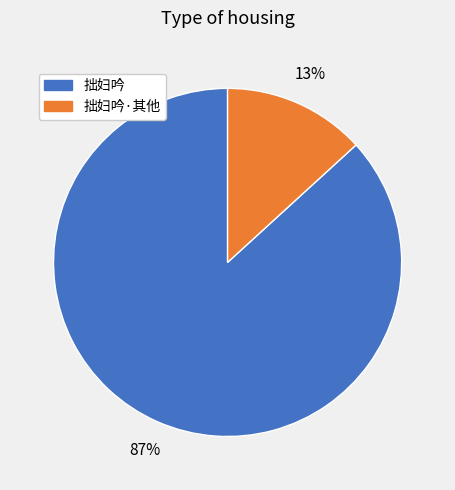

Count the number of slices in the pie.

2